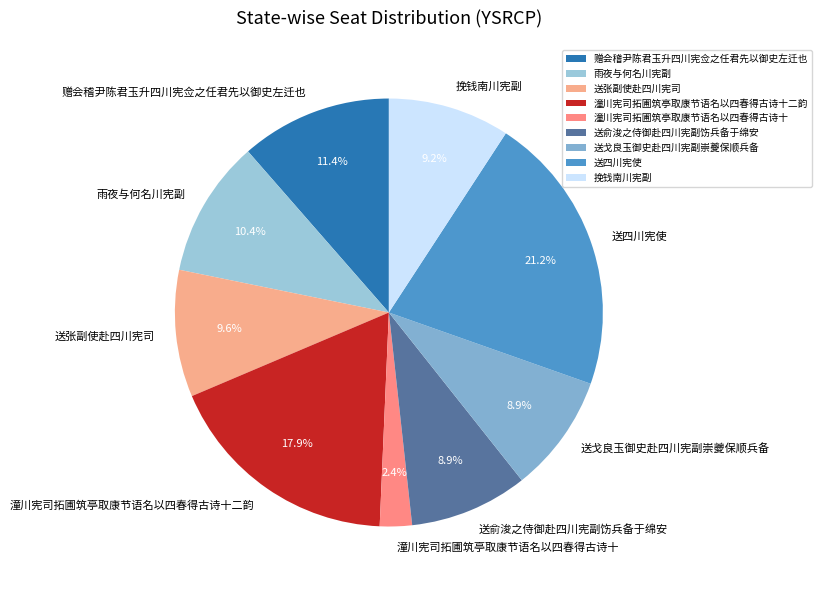

Is it true that 潼川宪司拓圃筑亭取康节语名以四春得古诗十二韵 is 13% of the pie?

False